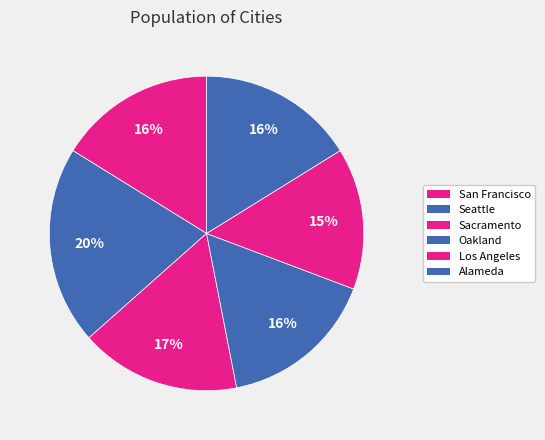

Rank the categories by value from highest to lowest.

Seattle, Sacramento, Oakland, San Francisco, Alameda, Los Angeles